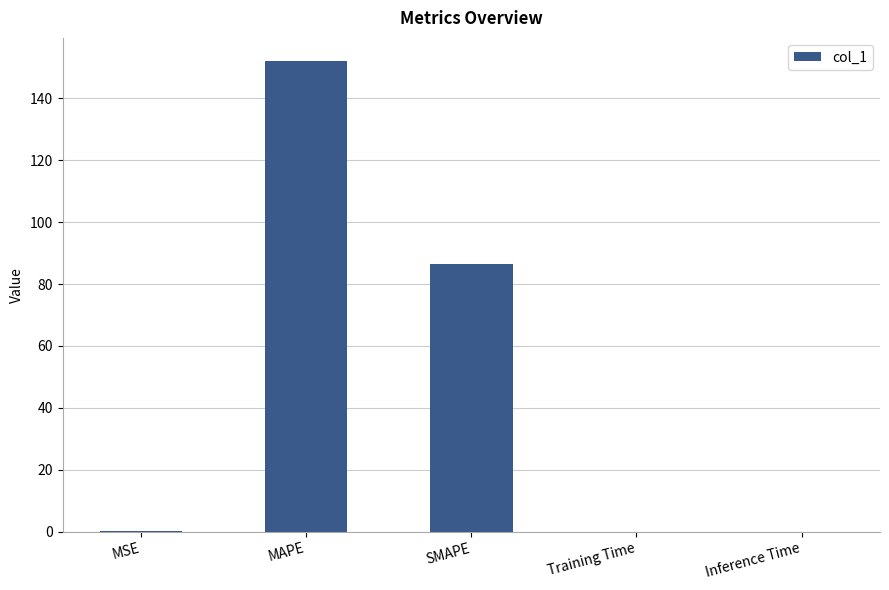

Is it true that the value at MAPE is 151.9?

True